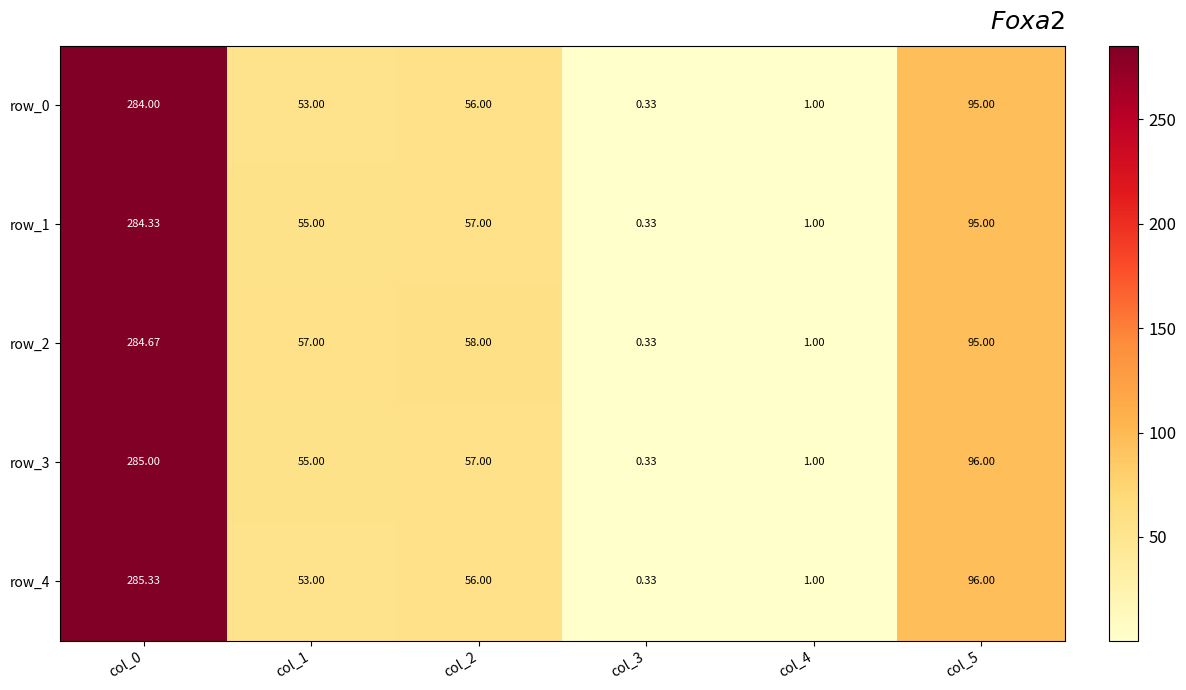

At which category is the sum across all series the highest?

col_0